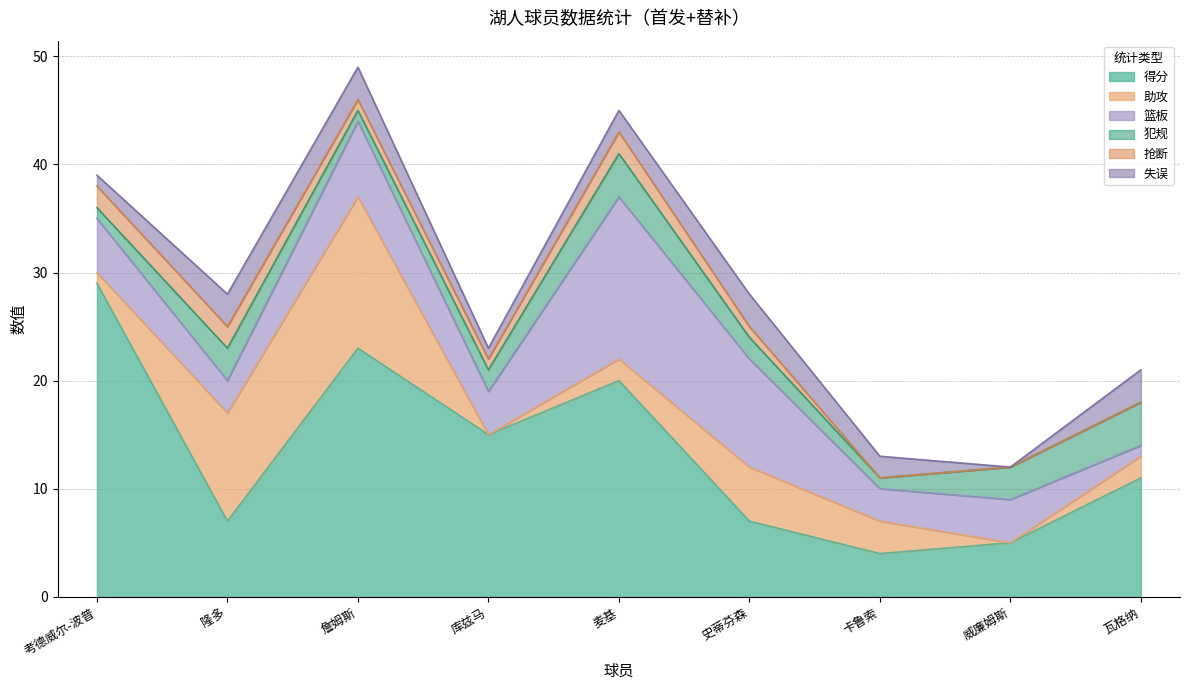

What is the sum of the 失误 values at 考德威尔-波普 and 卡鲁索?

3